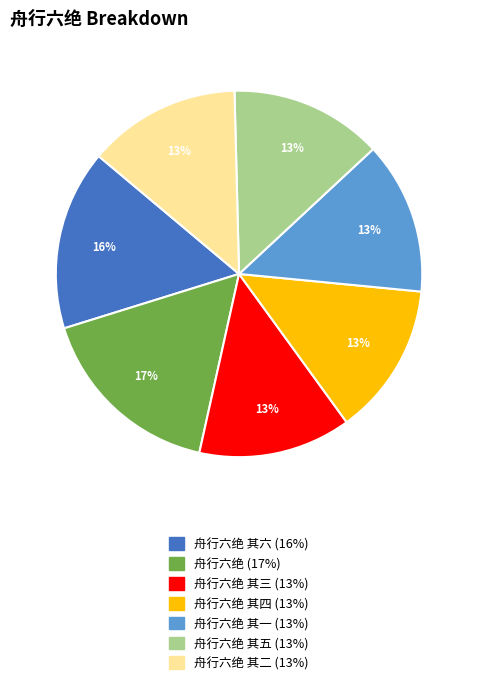

Is there a majority slice in this chart?

No